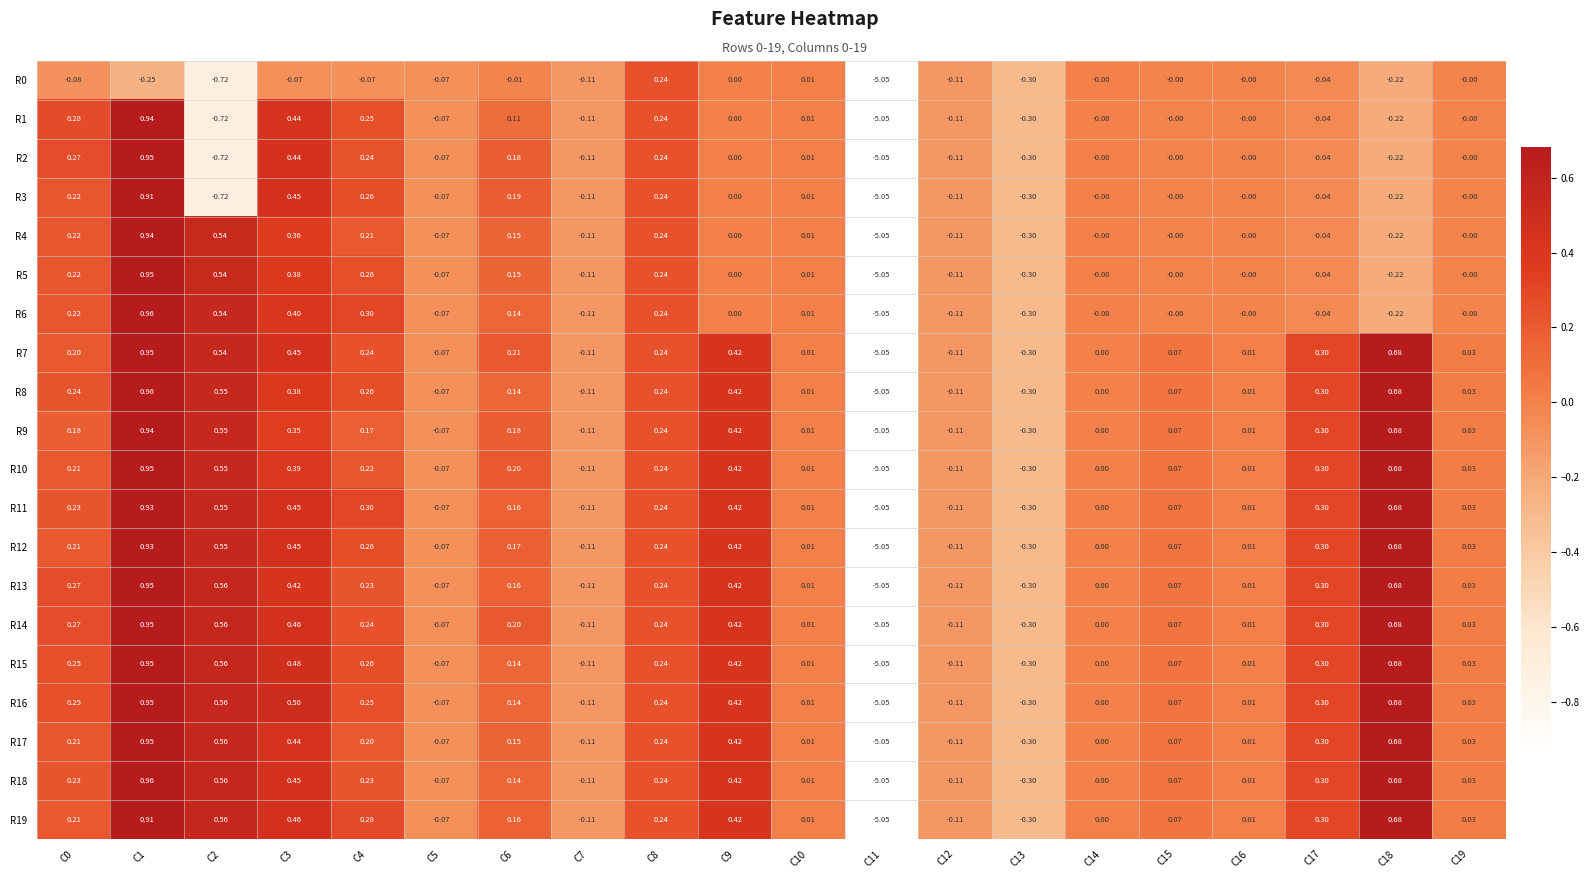

How many values in the R10 series are below 0?

5